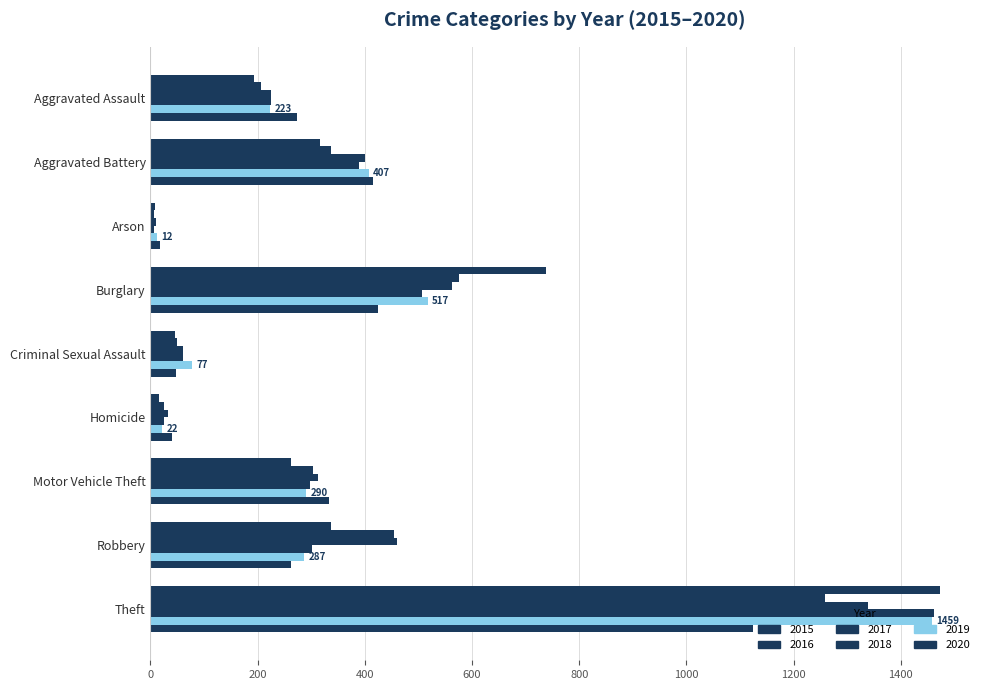

Count the number of categories in the chart.

9